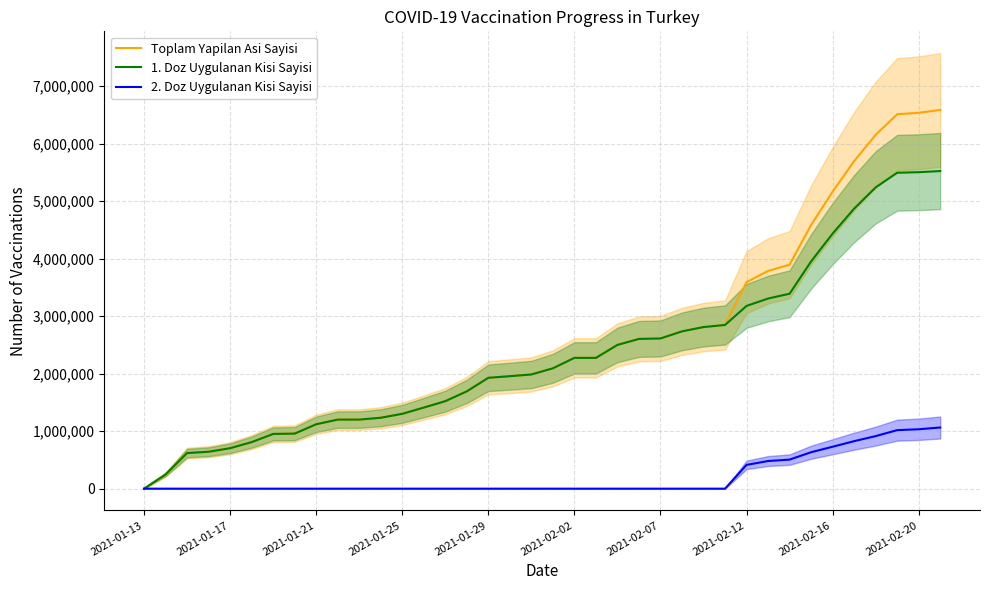

True or false: 1. Doz Uygulanan Kisi Sayisi and 2. Doz Uygulanan Kisi Sayisi cross at least once.

False